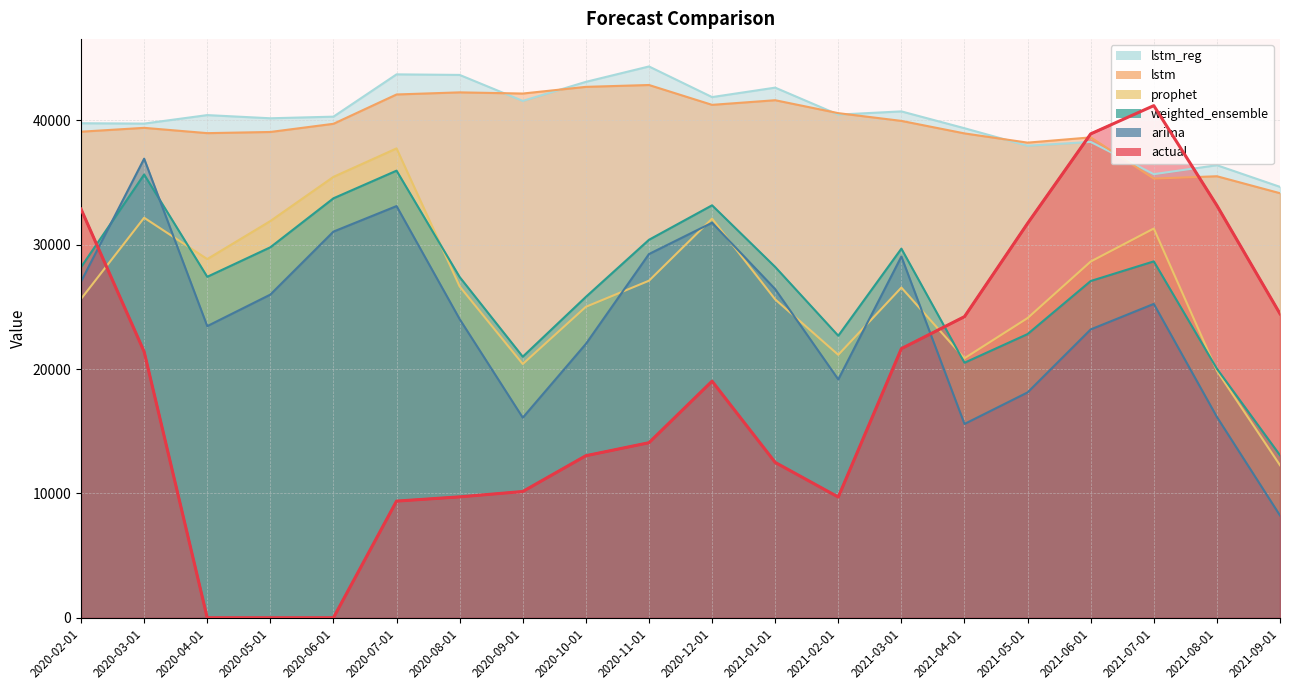

True or false: weighted_ensemble has more than 0 points higher than both neighbors.

True